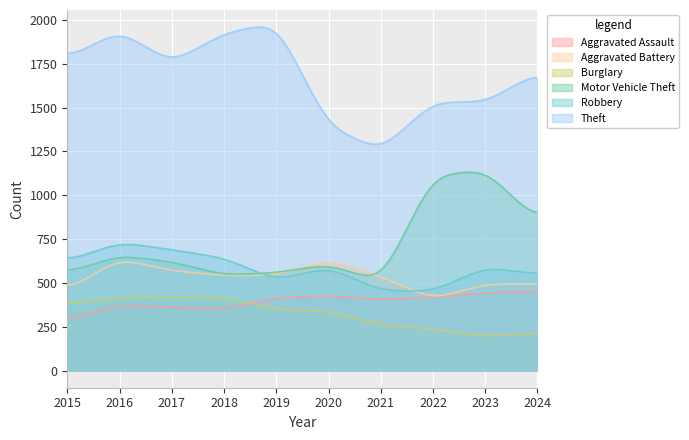

At which label does Motor Vehicle Theft reach its peak?

2023